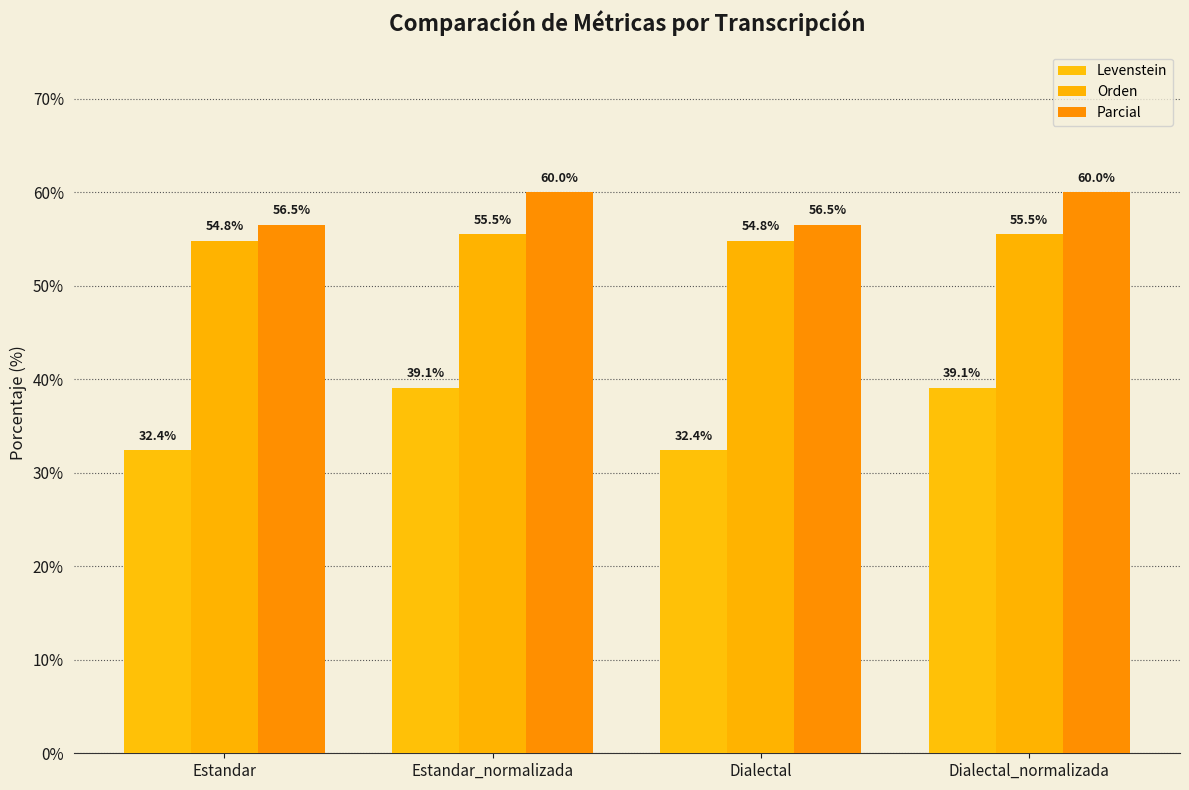

What is the difference between the highest and lowest values at Dialectal?

24.1